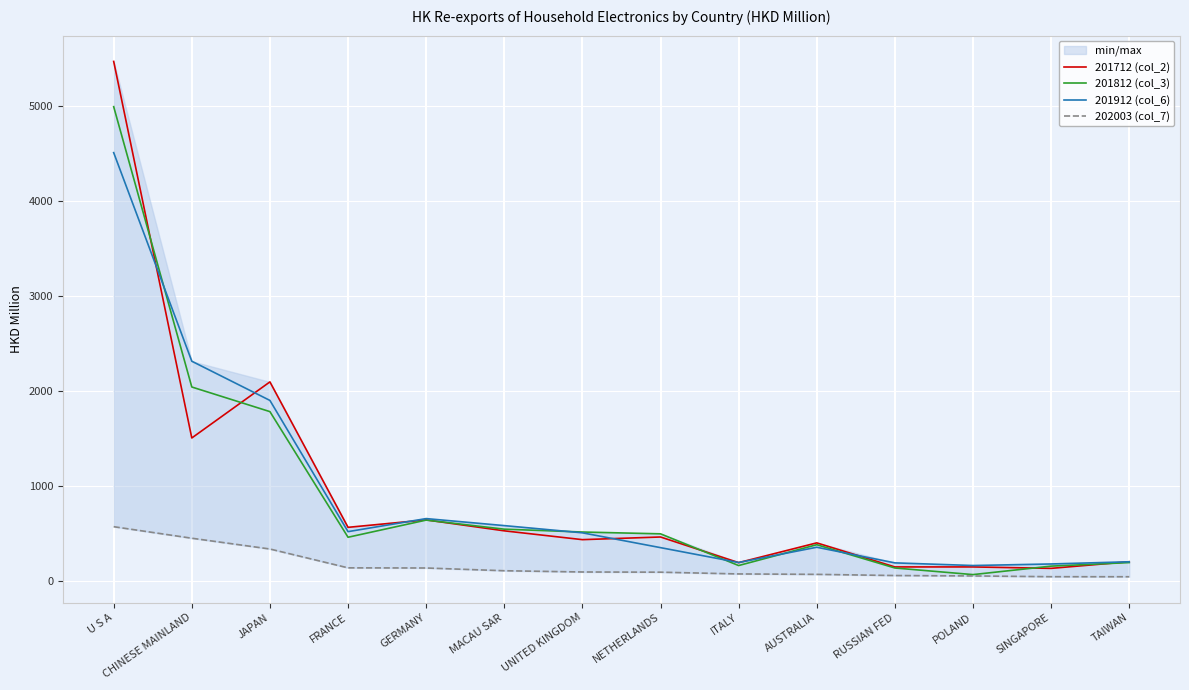

How many values in the 201812 (col_3) series are below 494?

7